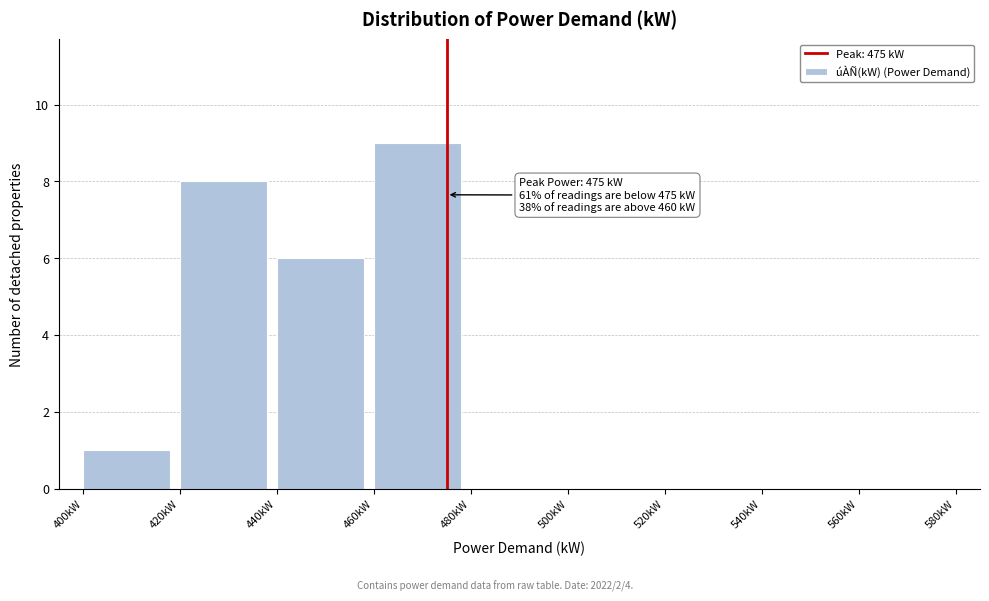

Over which range of the x-axis is the bar tallest?

460 to 480